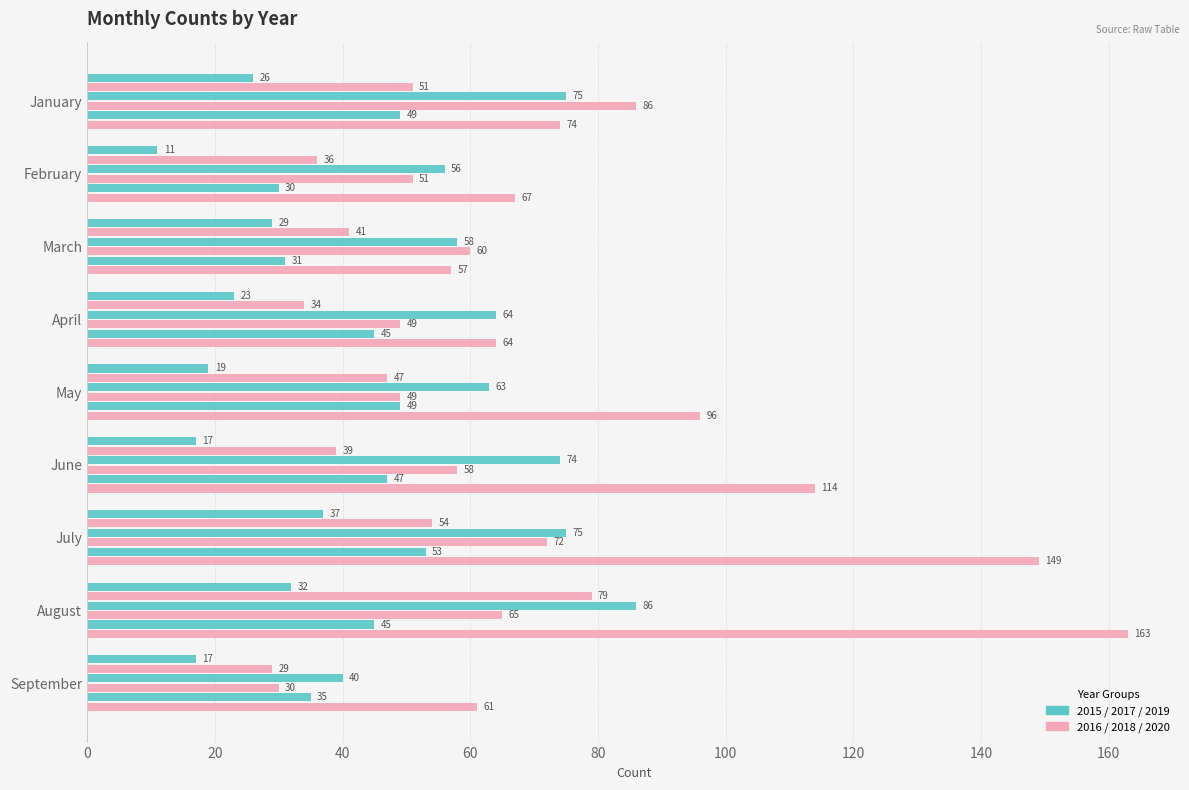

What is the value of the 2018 bar at the 5th from the left?

49